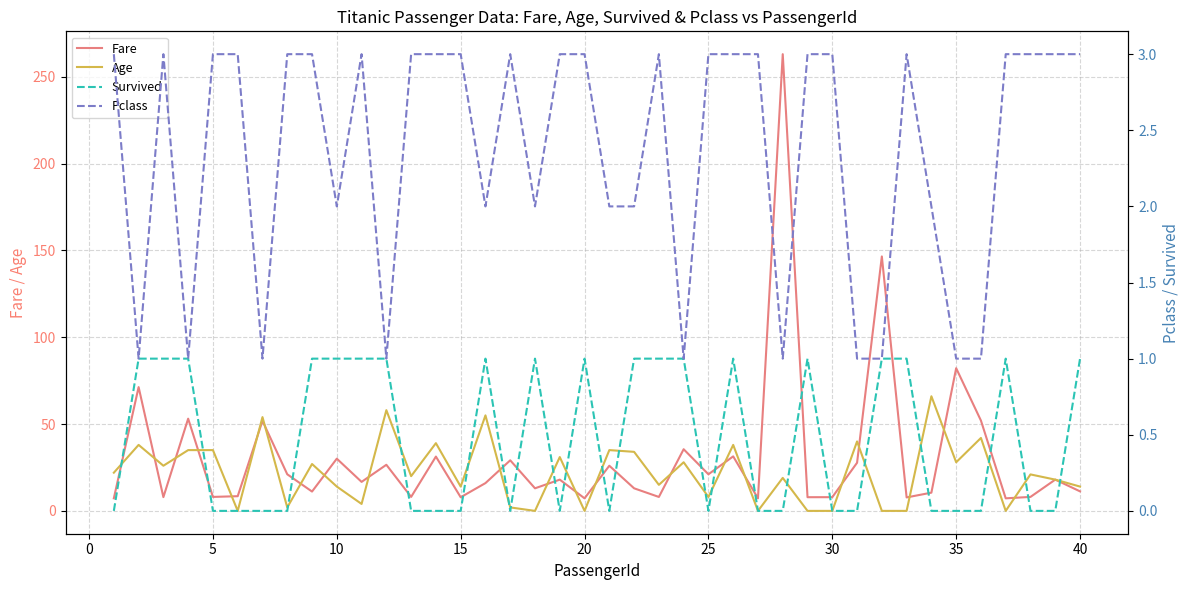

What is the lowest value of the Fare series?

7.2